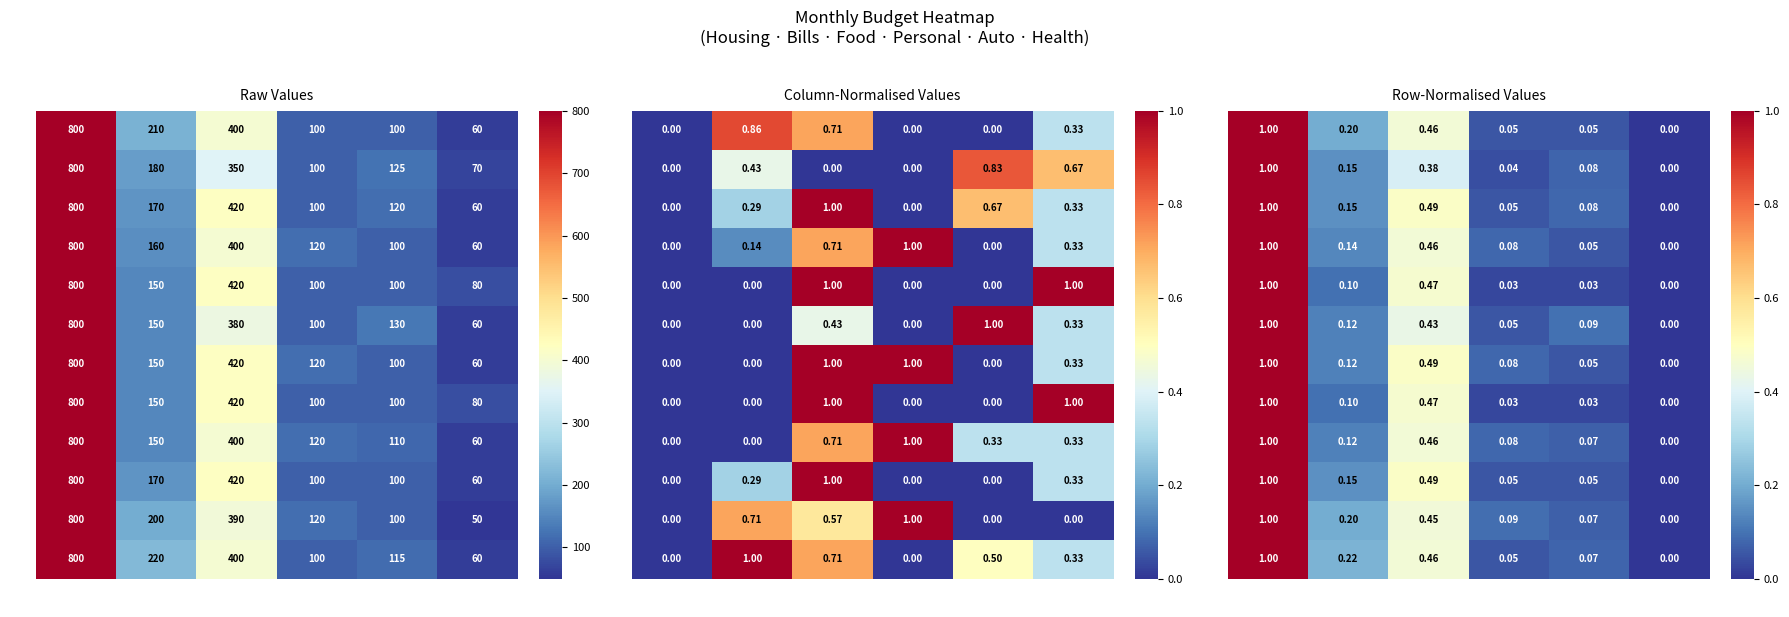

Read the Oct value at Auto.

0.1